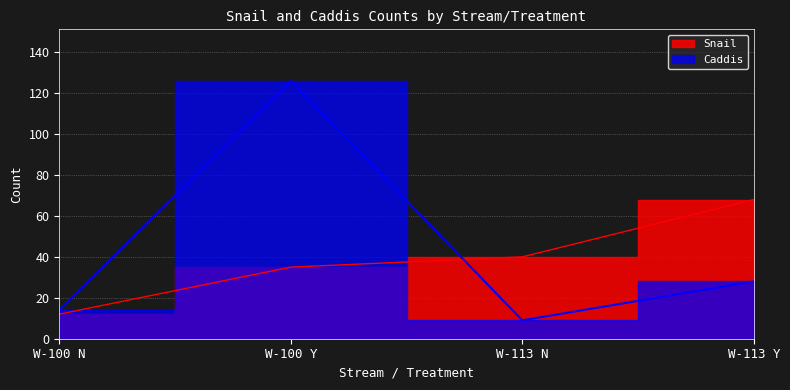

What is the label of the 1st point from the left?

W-100 N